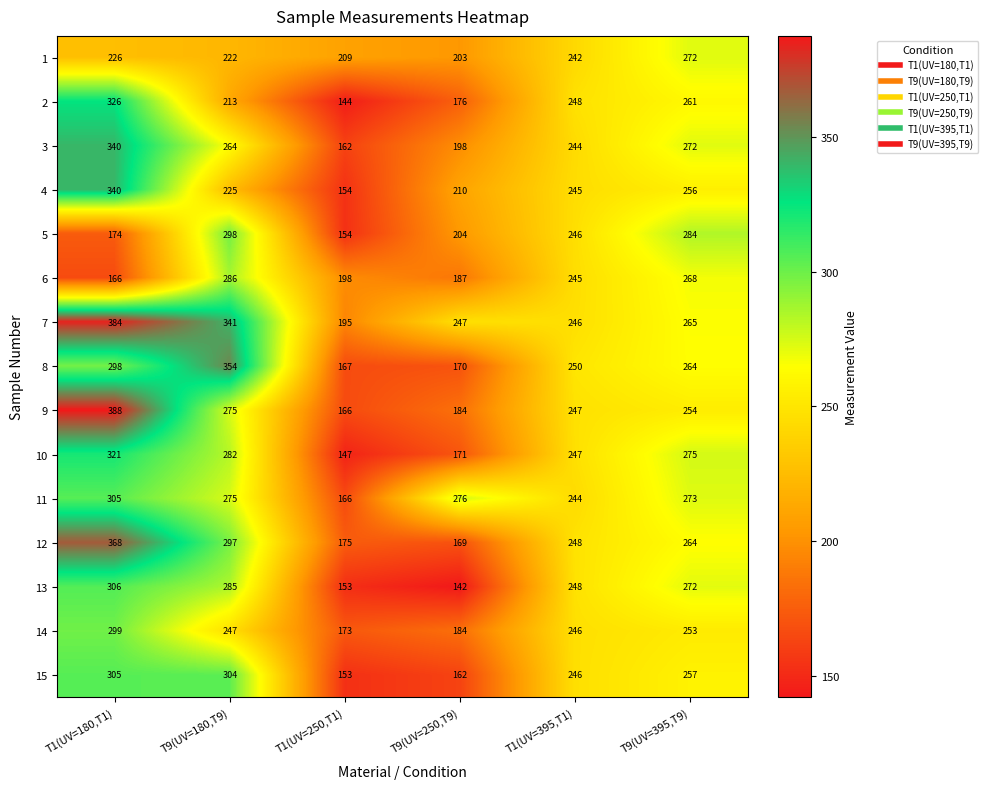

What is the difference between the second highest and second lowest values in the 5 series?

110